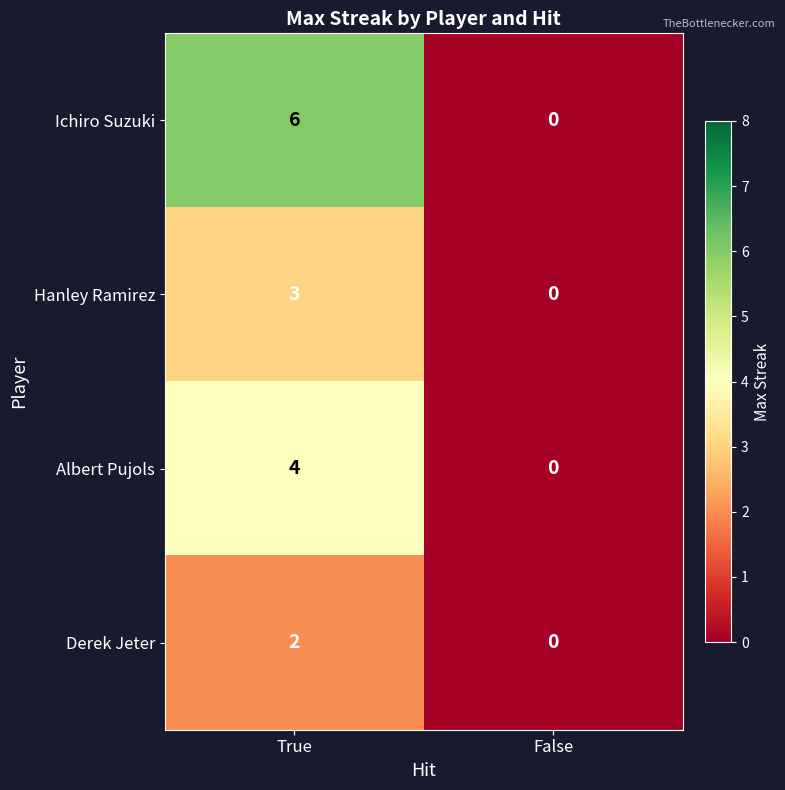

Reading left to right, extract all data points from this chart.

Ichiro Suzuki: True=6	False=0
Hanley Ramirez: True=3	False=0
Albert Pujols: True=4	False=0
Derek Jeter: True=2	False=0